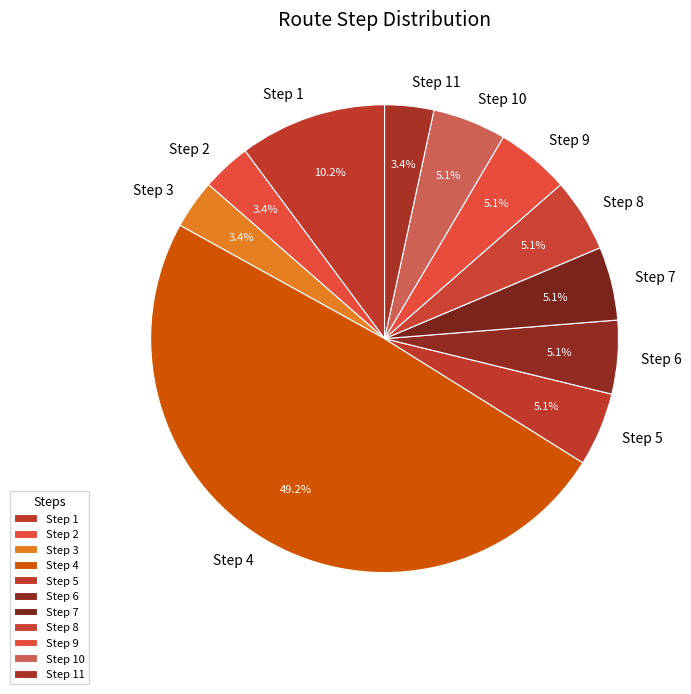

What is the largest slice in the pie chart?

Step 4